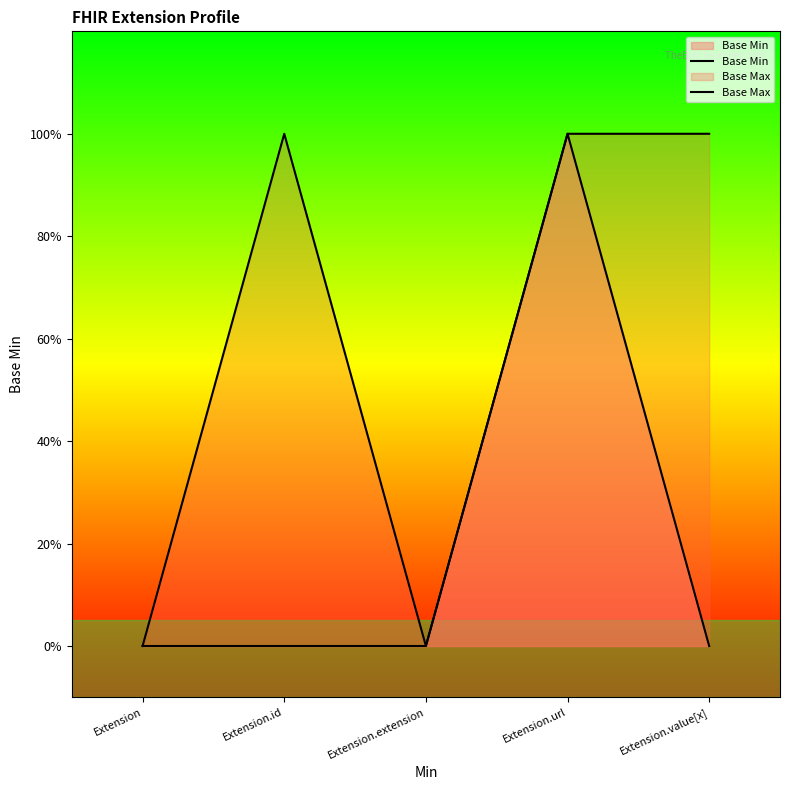

What is the label of the 1st point from the left?

Extension